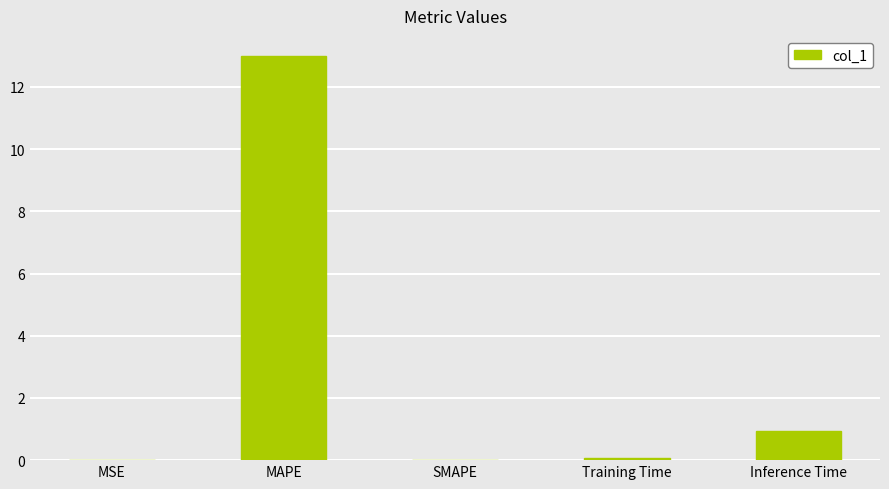

Which label corresponds to the largest value in the chart?

MAPE